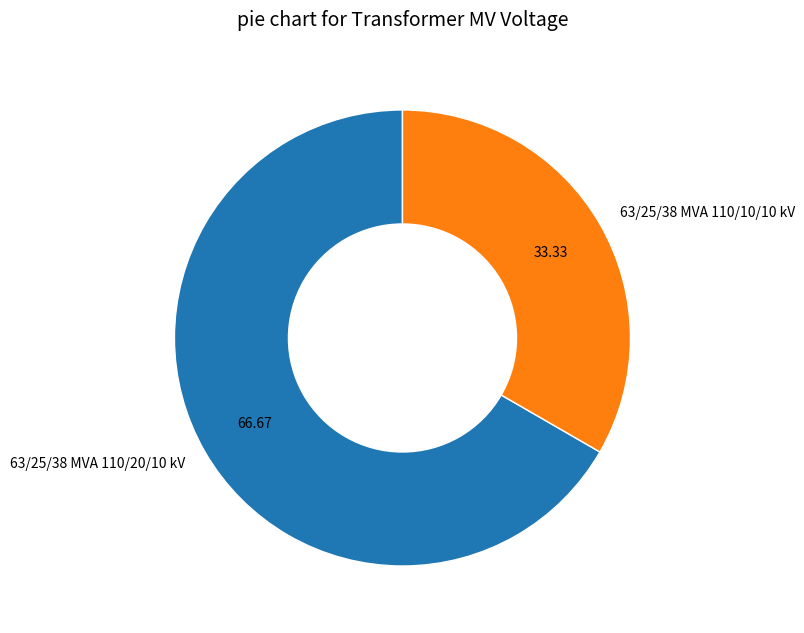

Is the sum of 63/25/38 MVA 110/10/10 kV and 63/25/38 MVA 110/20/10 kV greater than half?

Yes